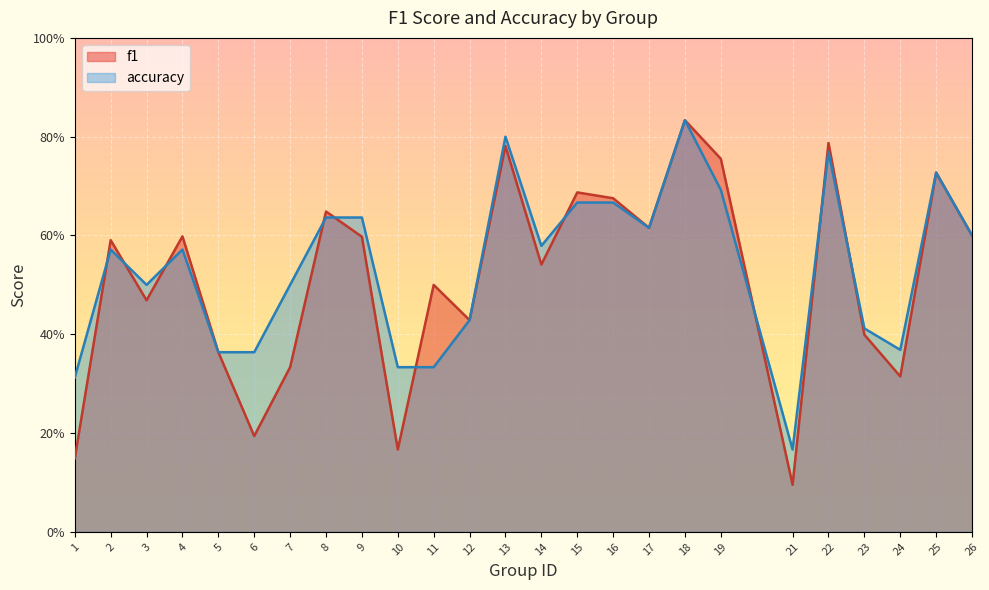

In f1, how many points are lower than both neighbors (excluding endpoints)?

8